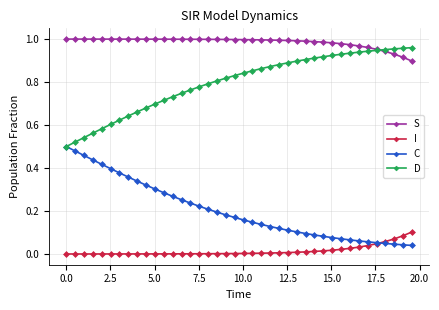

Which series has the largest total across all categories?

S